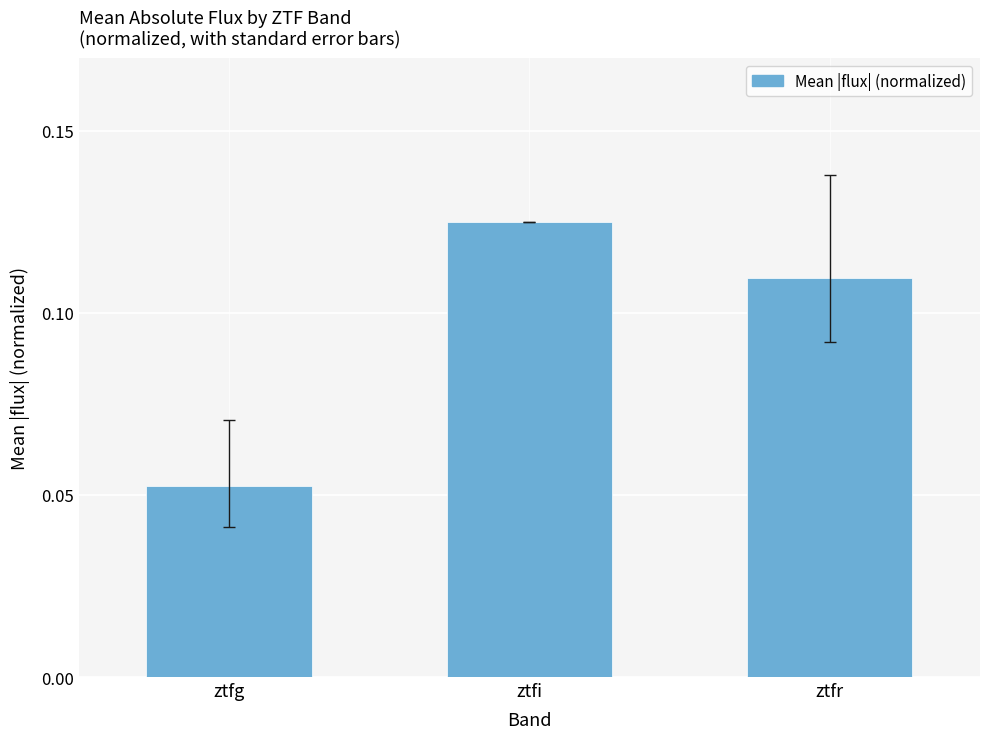

At which category does the chart reach its minimum across all series?

ztfg